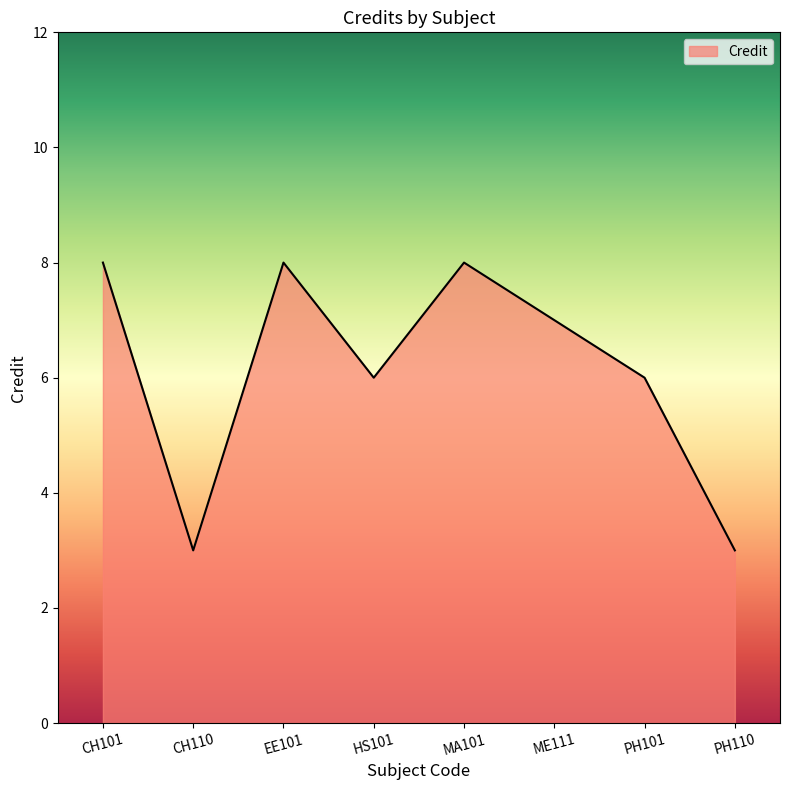

The chart shows a value of 2 at PH101. True or false?

False